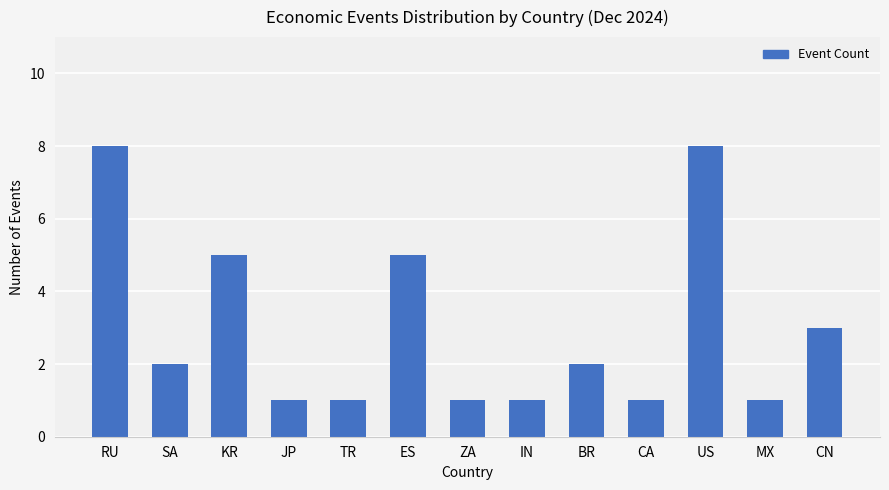

What is the difference between the maximum and minimum values?

7